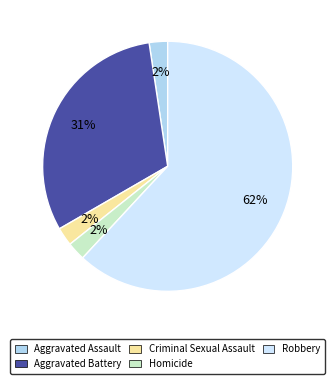

Between Aggravated Battery and Robbery, which is larger?

Robbery